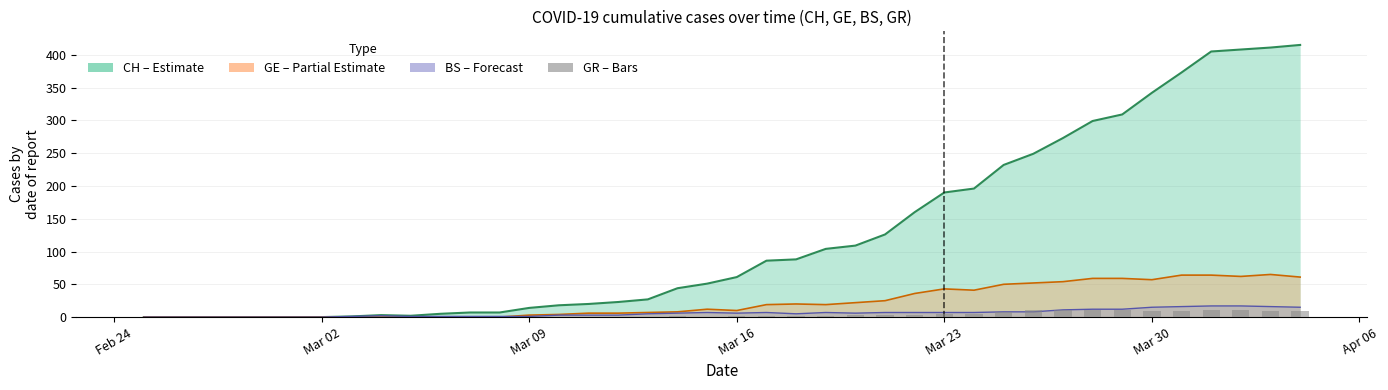

Which category has the lowest value across all series?

Feb 24